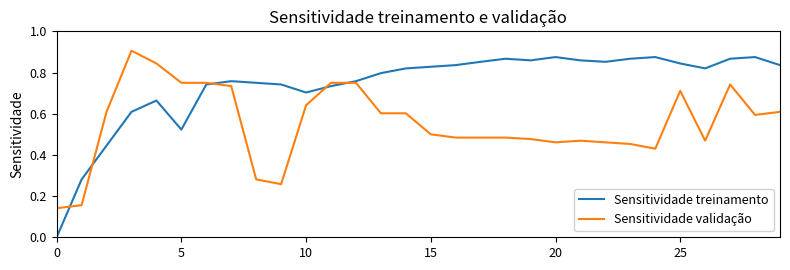

Rank the series by their average value, from highest to lowest.

Sensitividade treinamento, Sensitividade validação